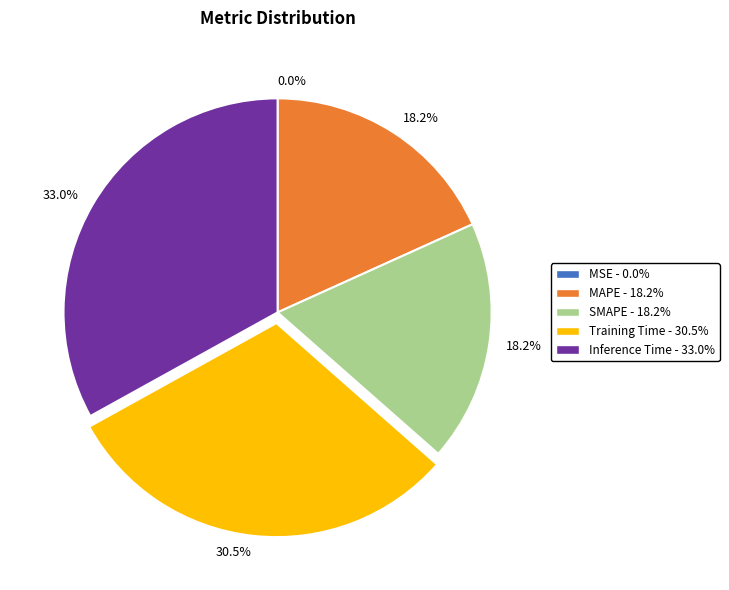

Is there a majority slice in this chart?

No